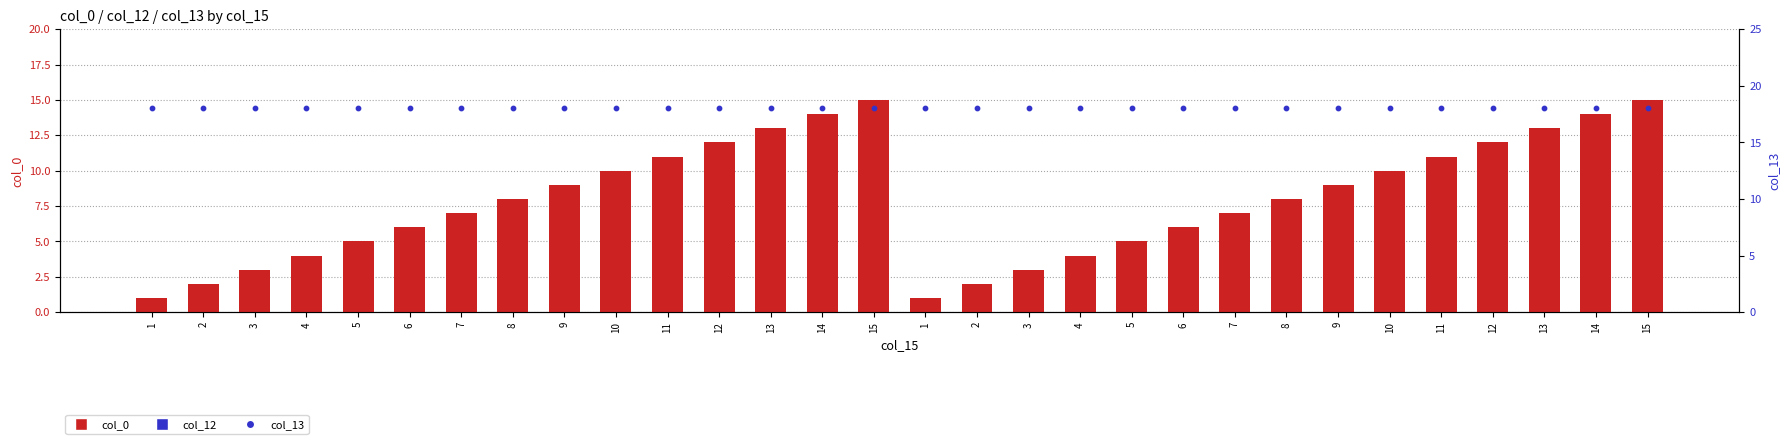

Which series reaches the minimum Y coordinate?

col_12